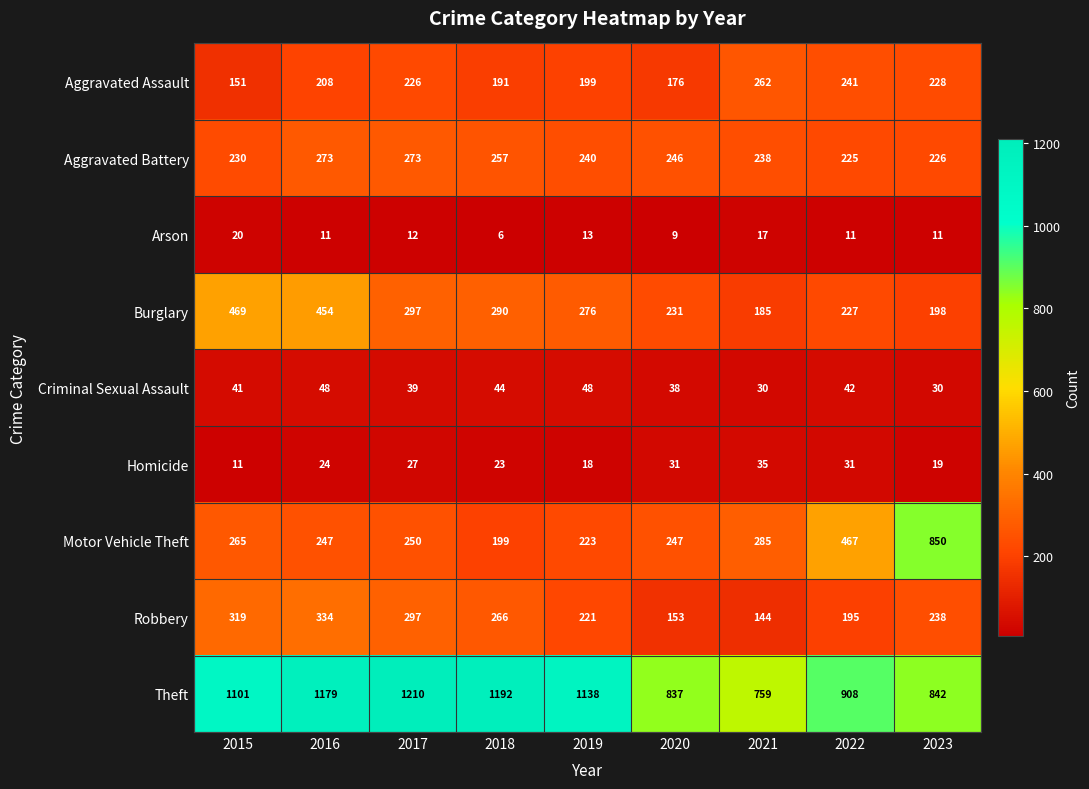

Is it true that Burglary equals 266 at 2023?

False